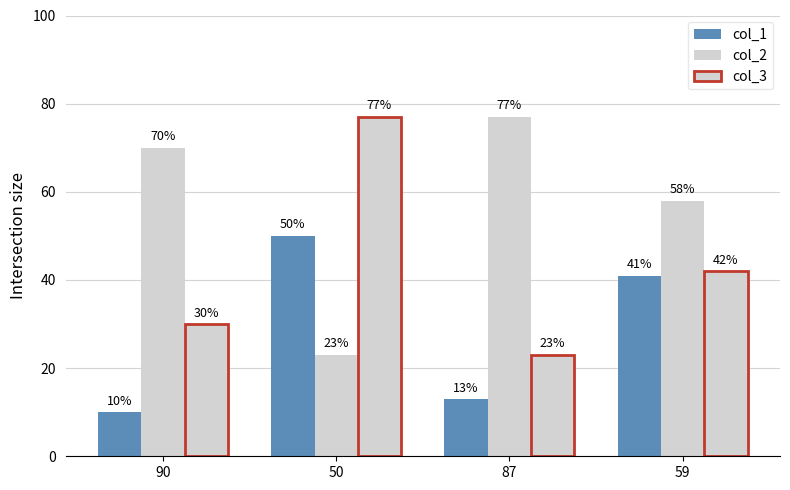

How many series are shown in this chart?

3